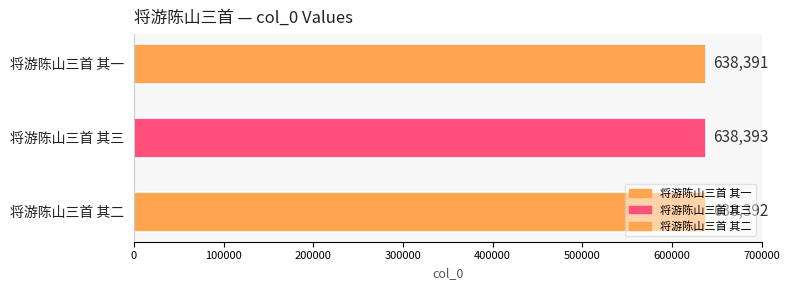

Does the chart contain stacked bars?

No